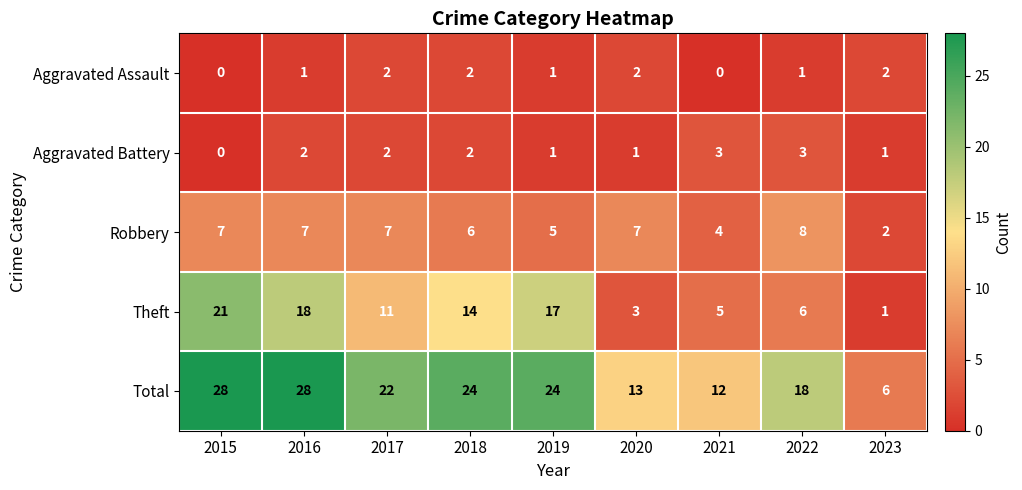

The value of Total at 2018 is 17. True or false?

False